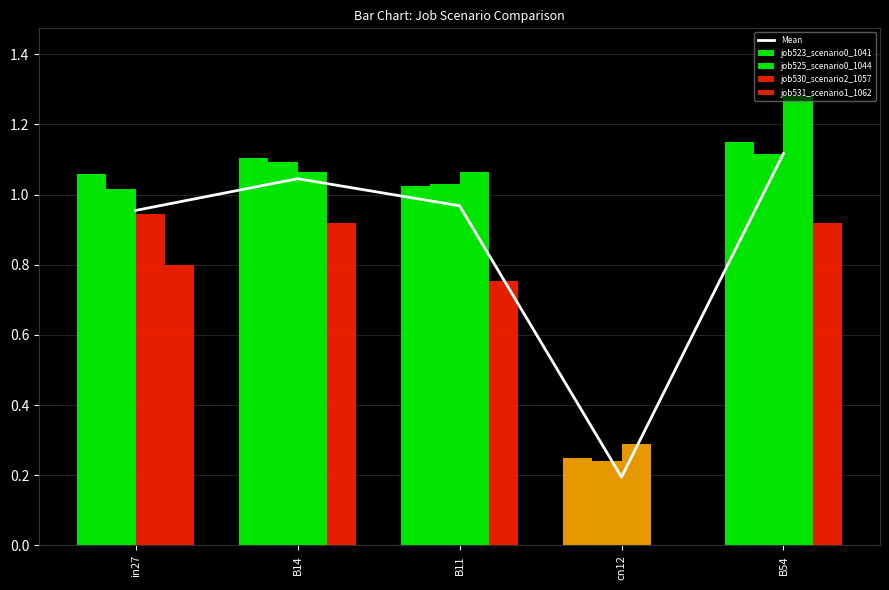

Is it true that job530_scenario2_1057 equals 1.8 at B11?

False